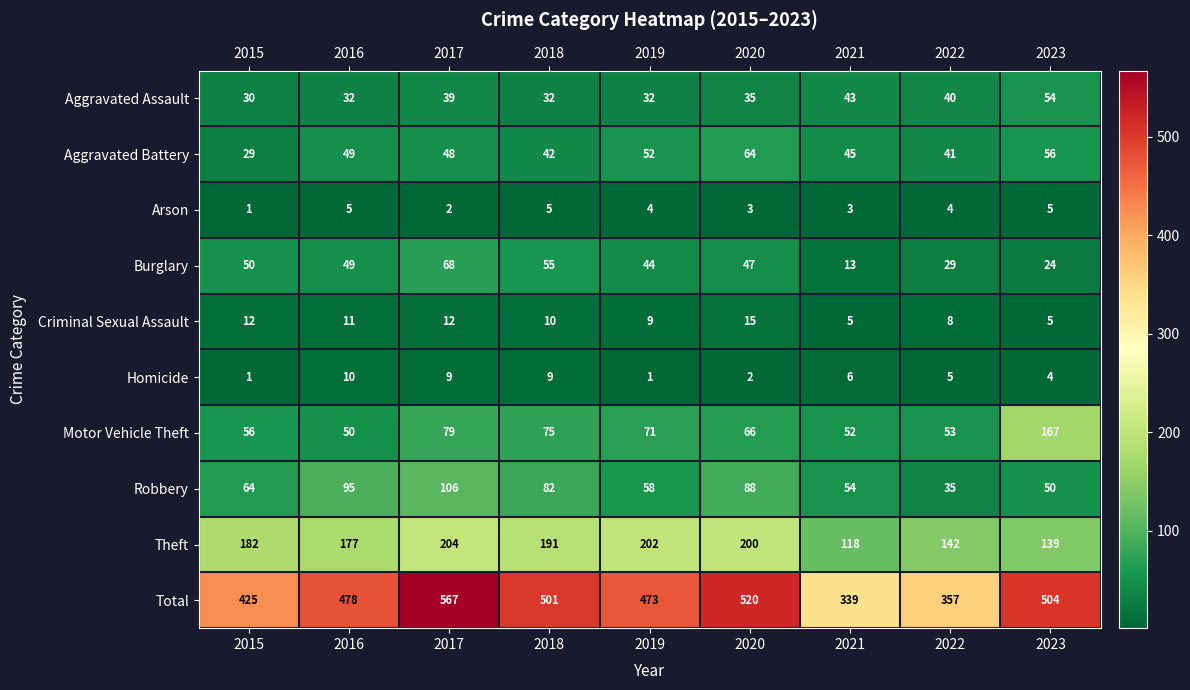

What is the difference between the highest and lowest values at 2015?

424